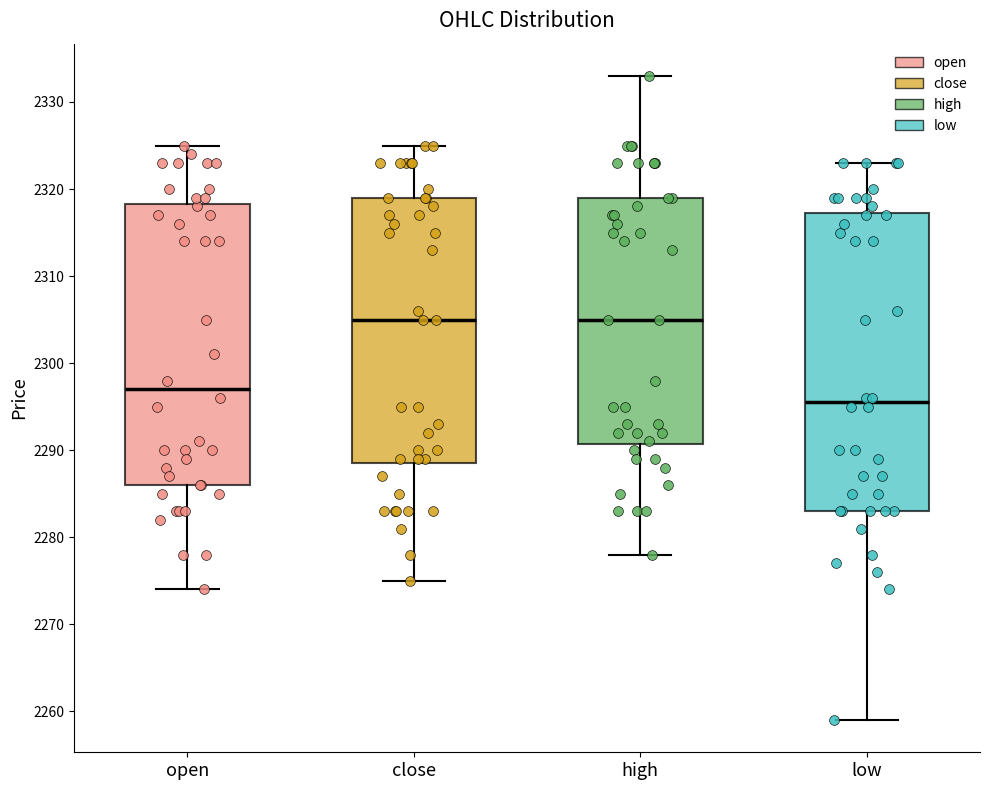

Comparing the boxes themselves (not the whiskers), which one is the tallest?

low